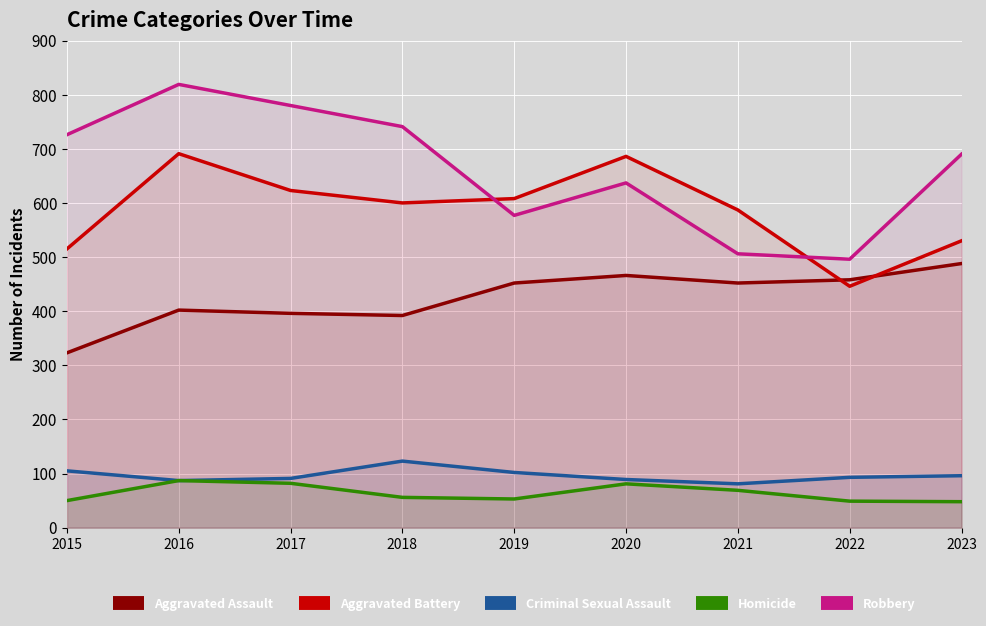

Reading right to left, extract all data points from this chart.

Aggravated Assault: 488	458	452	466	452	392	396	402	323
Aggravated Battery: 530	446	587	686	608	600	623	691	515
Criminal Sexual Assault: 96	93	81	89	102	123	91	87	105
Homicide: 48	49	69	81	53	56	82	87	50
Robbery: 690	496	506	637	577	741	780	819	726